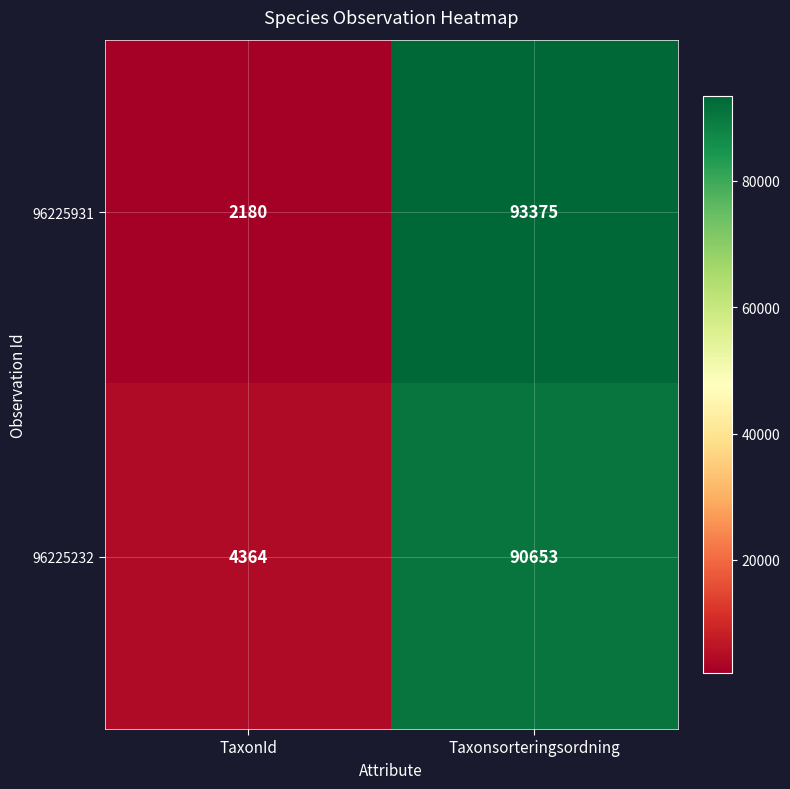

The value of 96225931 at TaxonId is 3669. True or false?

False